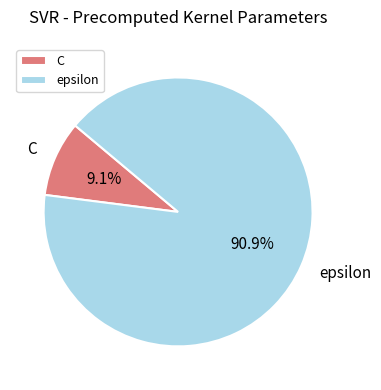

Does epsilon represent more than half of the total?

Yes